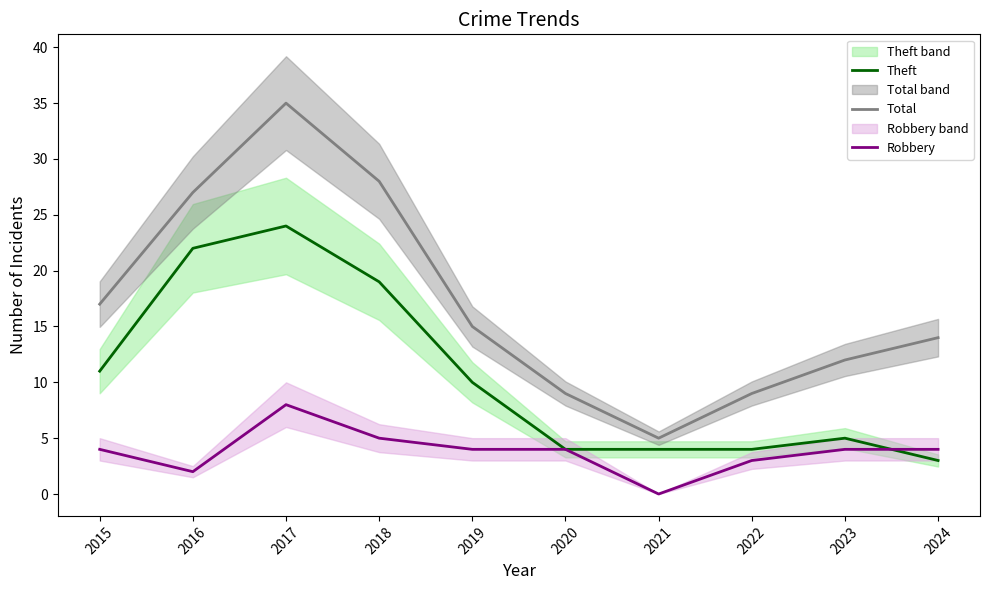

Rank the series at 2019 from highest to lowest value.

Total, Theft, Robbery